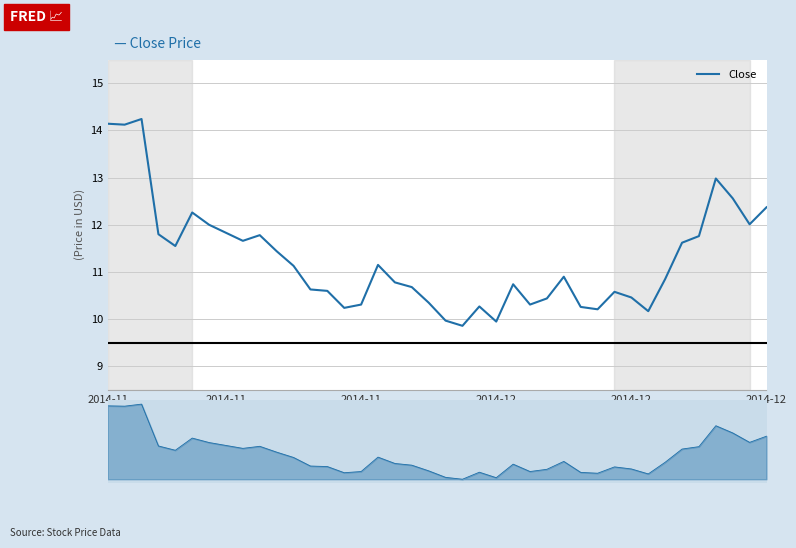

Where is the first local minimum?

2014-11